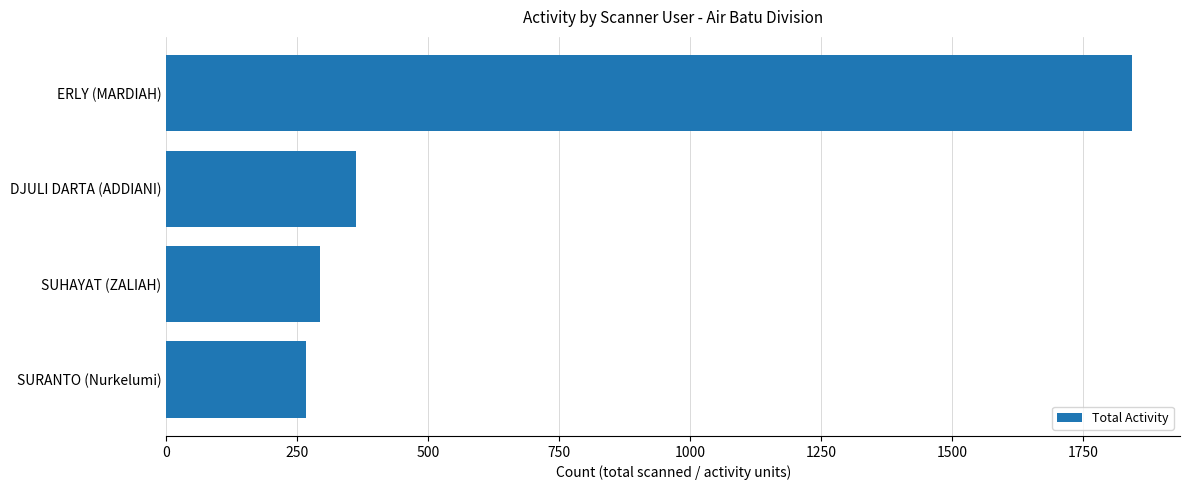

Which has a higher value, DJULI DARTA (ADDIANI) or SUHAYAT (ZALIAH)?

DJULI DARTA (ADDIANI)